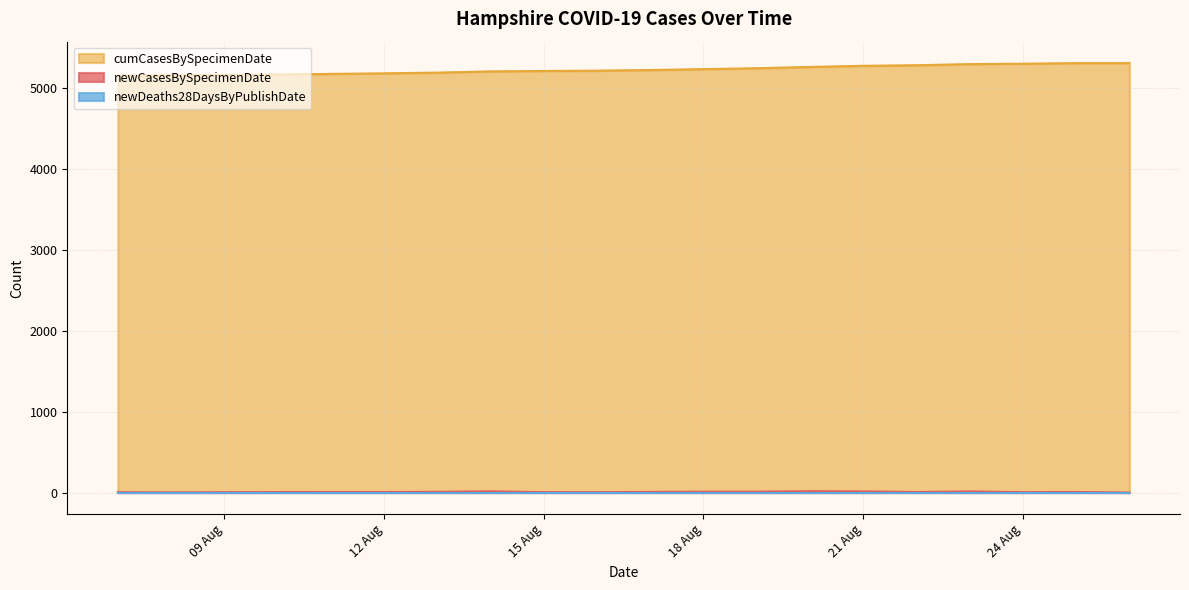

Rank the categories by newCasesBySpecimenDate value from lowest to highest.

2020-08-26, 2020-08-08, 2020-08-16, 2020-08-09, 2020-08-07, 2020-08-24, 2020-08-15, 2020-08-10, 2020-08-25, 2020-08-22, 2020-08-12, 2020-08-11, 2020-08-17, 2020-08-13, 2020-08-19, 2020-08-18, 2020-08-23, 2020-08-21, 2020-08-14, 2020-08-20